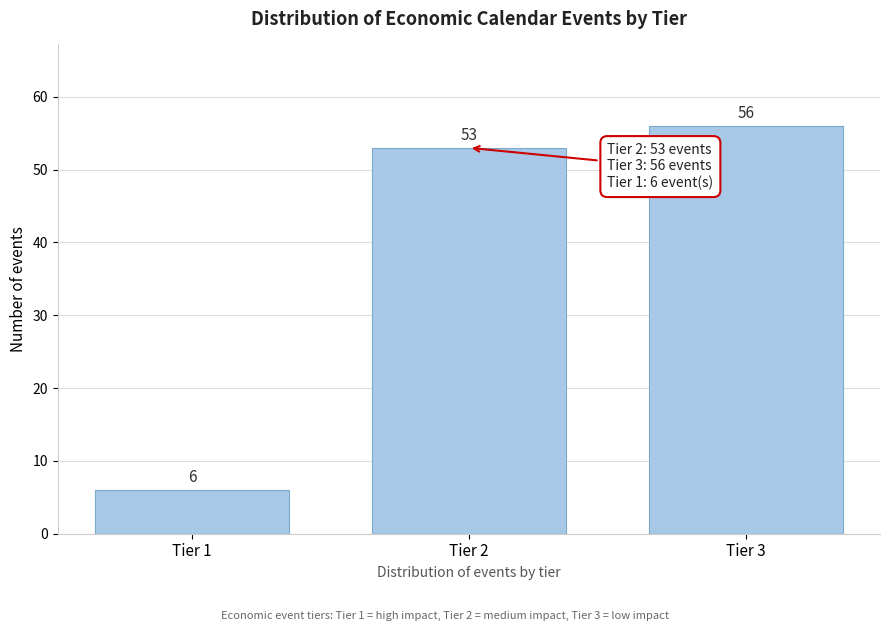

Reading left to right, list all the values displayed in this chart.

6	53	56